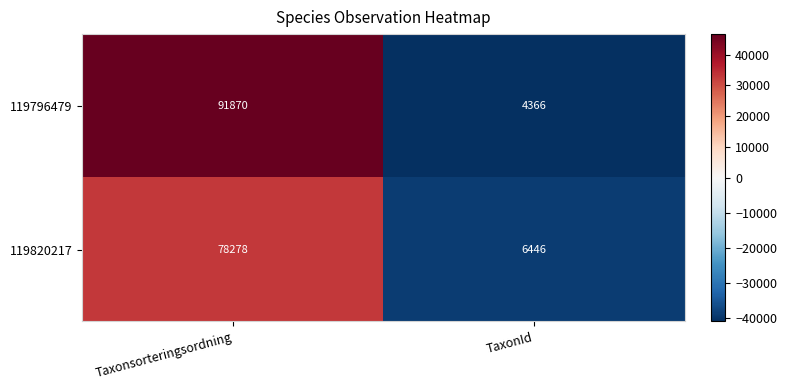

Reading right to left, what are all the values shown in this chart?

119796479: TaxonId=4366	Taxonsorteringsordning=91870
119820217: TaxonId=6446	Taxonsorteringsordning=78278